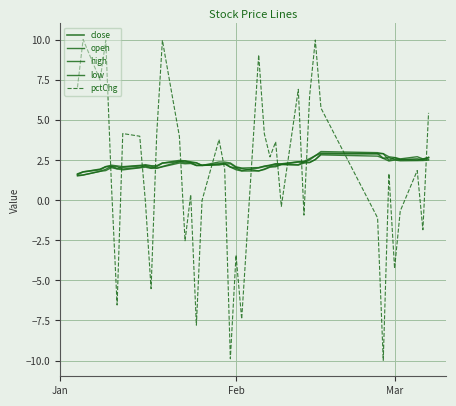

Reading left to right, list all the values displayed in this chart.

close: 1.6	1.8	1.9	2.1	2.1	2.0	2.1	2.2	2.2	2.0	2.1	2.3	2.4	2.4	2.4	2.2	2.2	2.3	2.3	2.1	2.0	1.9	2.0	2.1	2.2	2.3	2.2	2.4	2.4	2.5	2.8	3.0	2.9	2.6	2.7	2.6	2.5	2.6	2.5	2.7
open: 1.6	1.6	1.8	1.9	2.1	2.1	2.0	2.1	2.2	2.1	2.0	2.1	2.4	2.5	2.4	2.3	2.2	2.3	2.3	2.3	2.1	2.0	1.8	2.0	2.1	2.2	2.3	2.2	2.4	2.4	2.6	2.9	2.9	2.9	2.5	2.7	2.6	2.5	2.6	2.6
high: 1.7	1.8	2.0	2.1	2.2	2.2	2.1	2.2	2.2	2.2	2.2	2.3	2.5	2.5	2.4	2.4	2.2	2.4	2.4	2.3	2.1	2.0	2.1	2.1	2.2	2.3	2.3	2.4	2.4	2.6	2.8	3.1	3.0	2.9	2.7	2.7	2.6	2.7	2.6	2.7
low: 1.5	1.6	1.8	1.9	2.0	2.0	1.9	2.0	2.1	2.0	2.0	2.1	2.3	2.3	2.3	2.2	2.2	2.2	2.3	2.1	1.9	1.8	1.8	1.9	2.1	2.1	2.2	2.2	2.3	2.4	2.6	2.8	2.8	2.6	2.5	2.5	2.5	2.5	2.5	2.5
pctChg: 7.1	10.1	7.5	10.0	1.0	-6.5	4.2	4.0	-0.1	-5.5	4.2	10.0	4.0	-2.5	0.4	-7.8	0.0	3.8	1.9	-9.9	-3.4	-7.4	9.1	4.2	2.7	3.7	-0.4	6.9	-0.9	6.5	10.0	5.8	-1.1	-10.0	1.7	-4.2	-0.7	1.9	-1.8	5.5